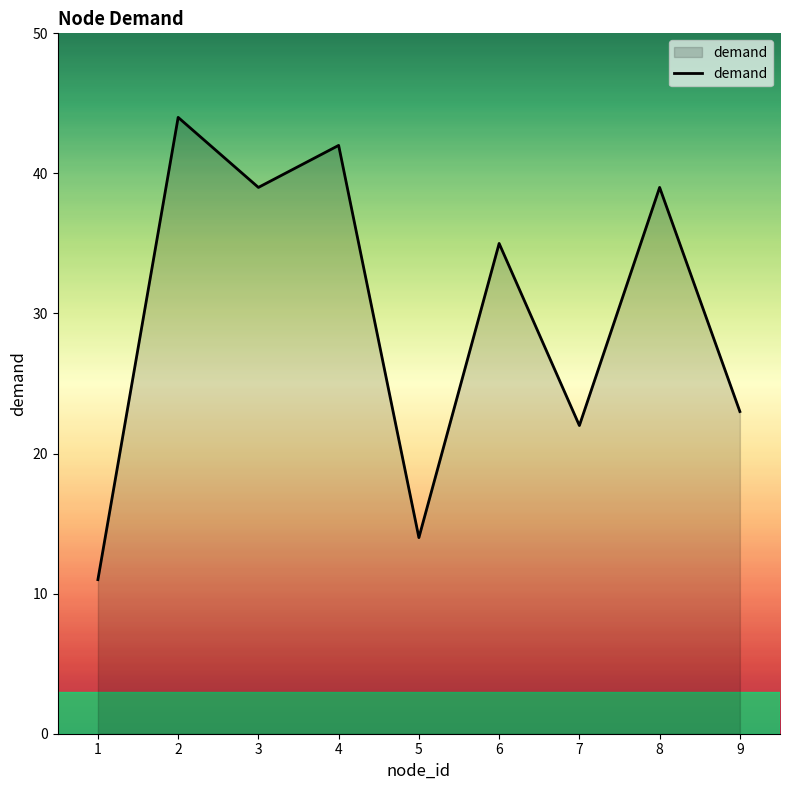

Which has a higher value, 3 or 7?

3